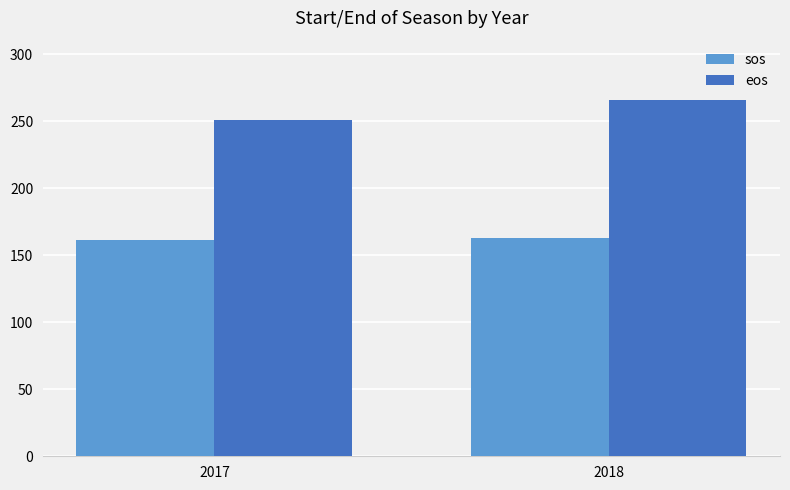

At which category does the chart reach its peak across all series?

2018